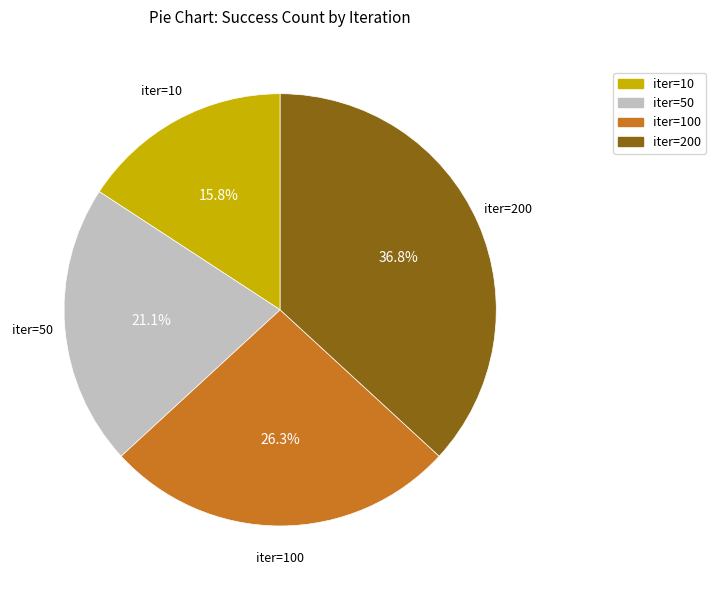

Count the number of slices in the pie.

4